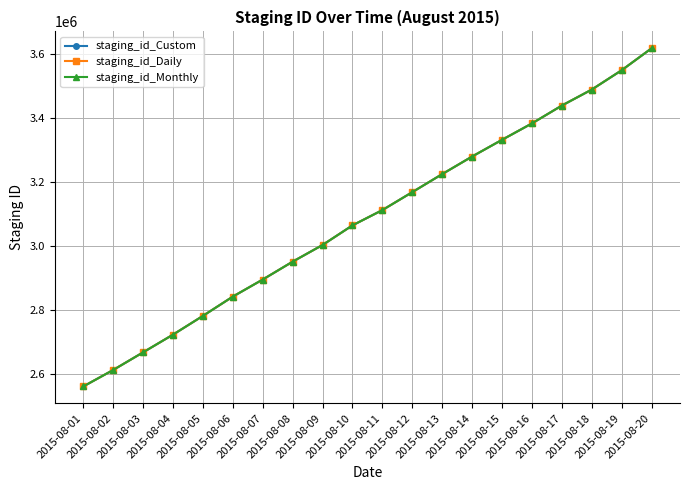

What is the spread (max minus min) of values at 2015-08-01?

2